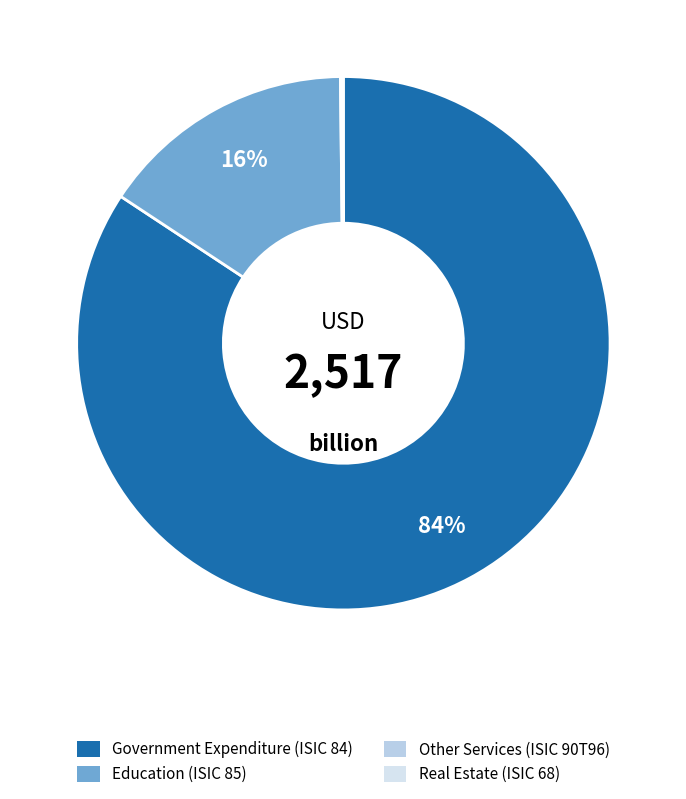

Which slice is the smallest?

ISIC 68